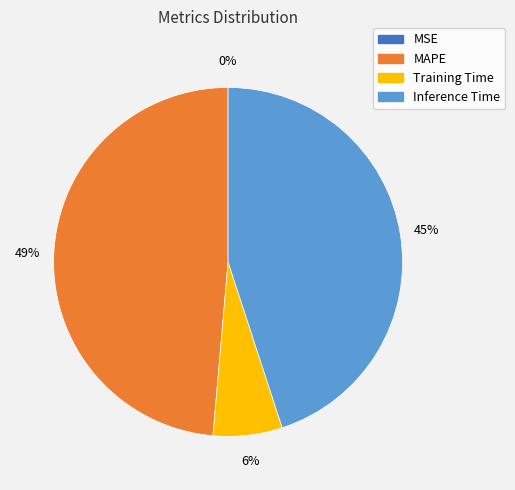

To the nearest percent, what is the average slice percentage?

25%